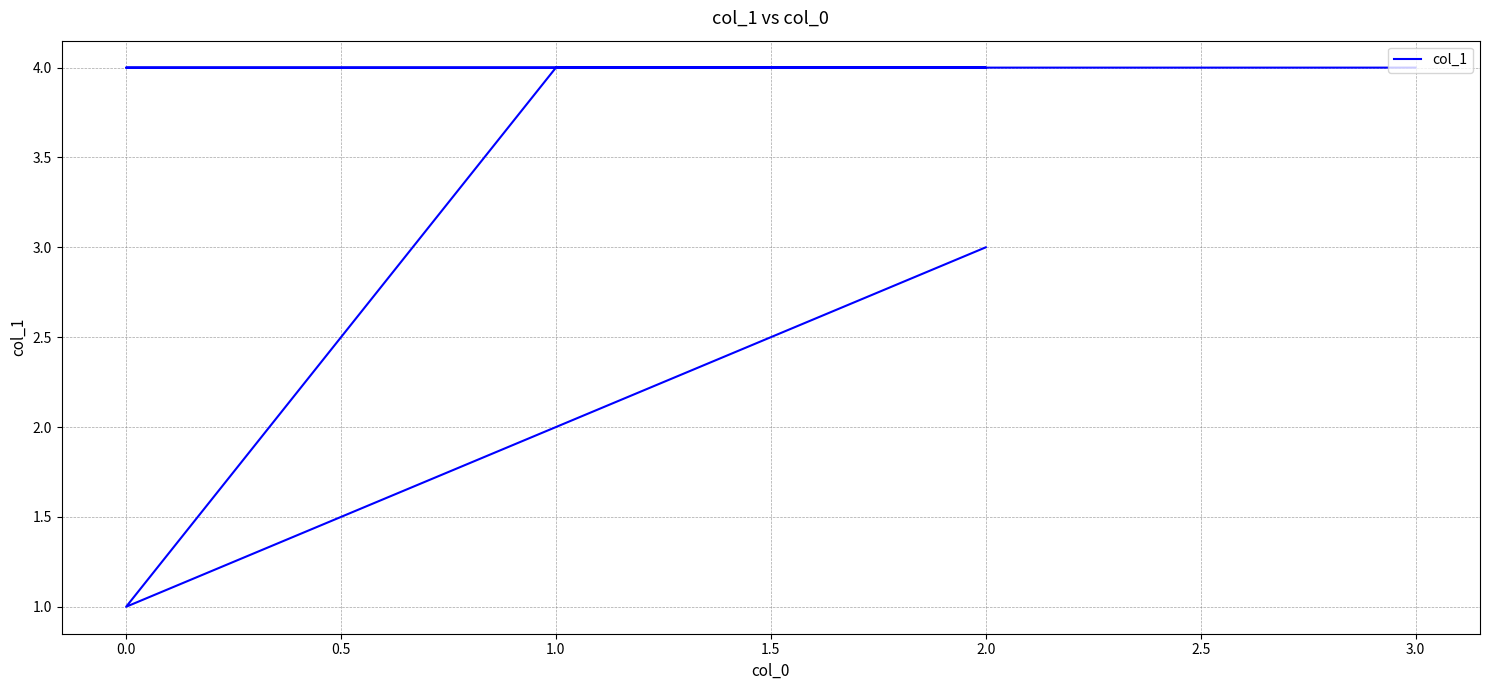

How many distinct data groups are displayed?

1